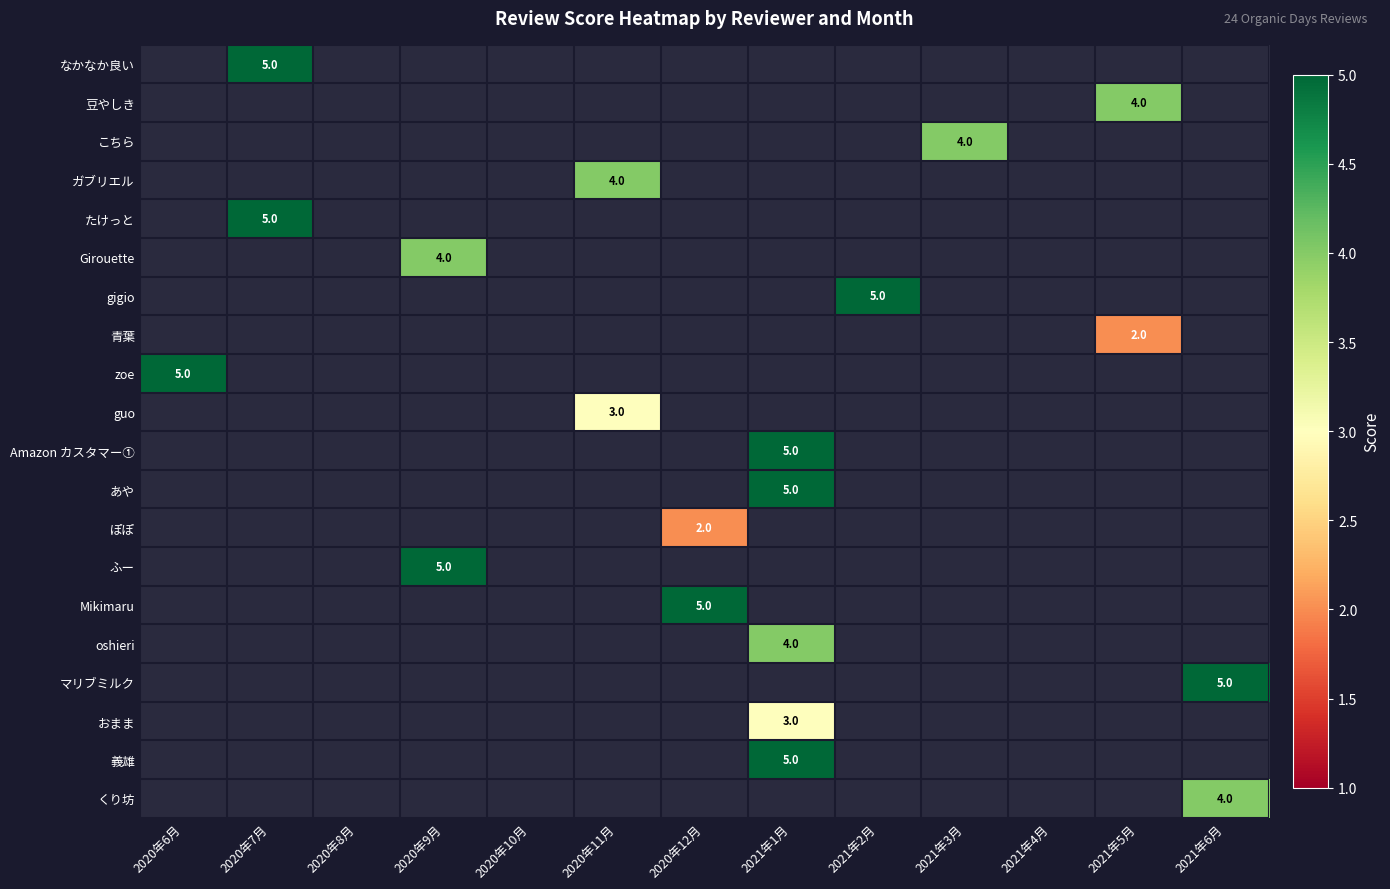

True or false: oshieri has a value of 4 at 2021年1月.

True